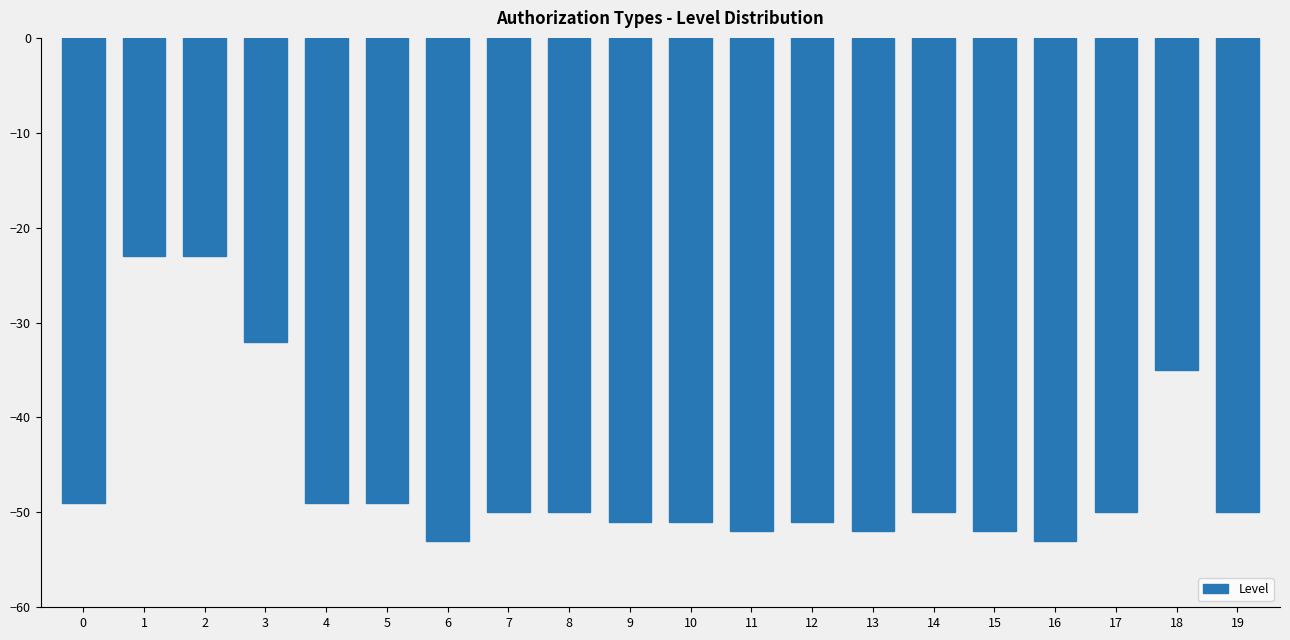

What is the change in value from 15 to 18?

+17